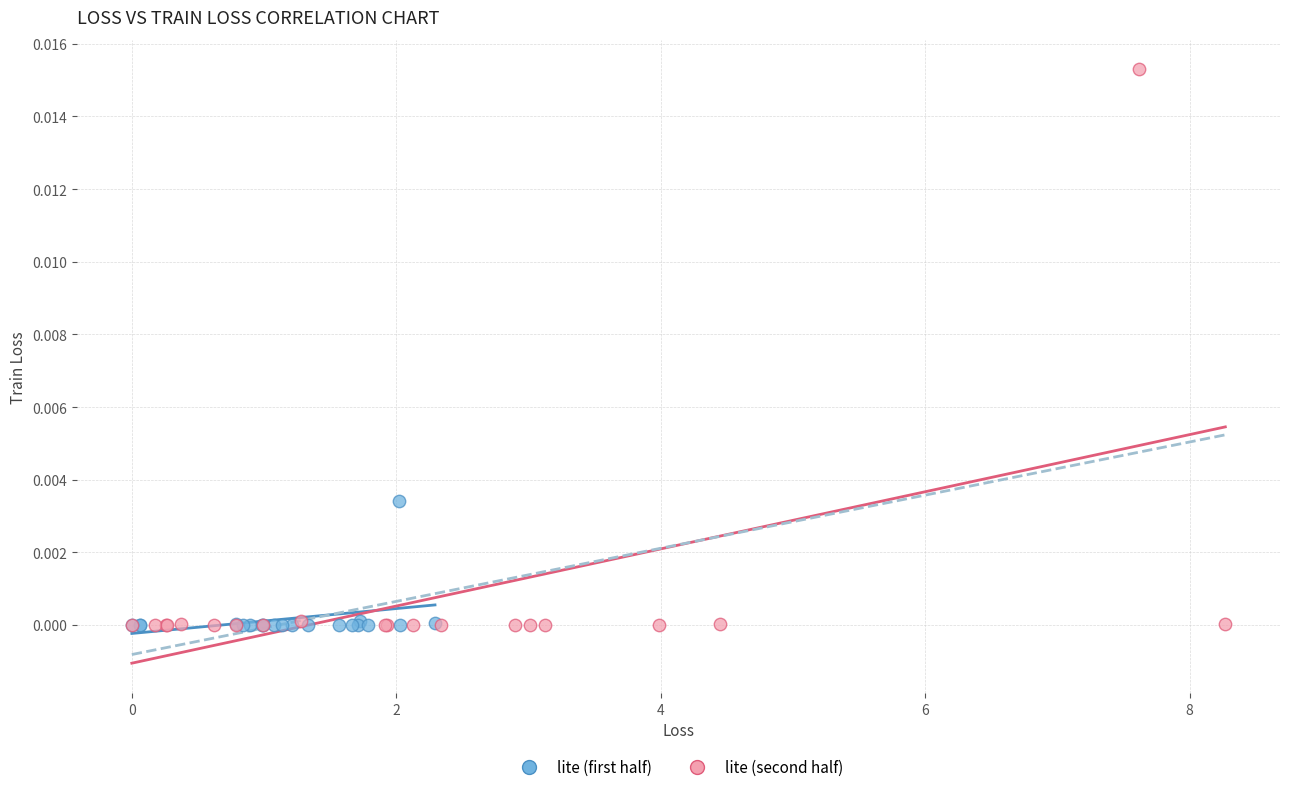

Which series reaches the maximum Y coordinate?

lite (second half)